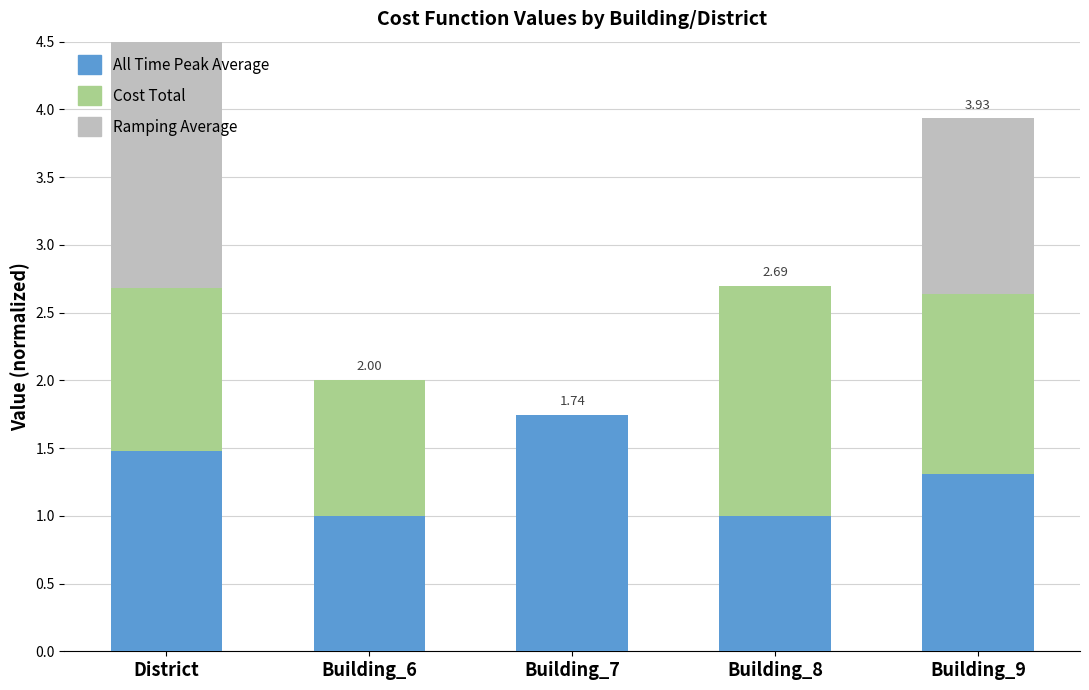

How many bars are there in total?

15